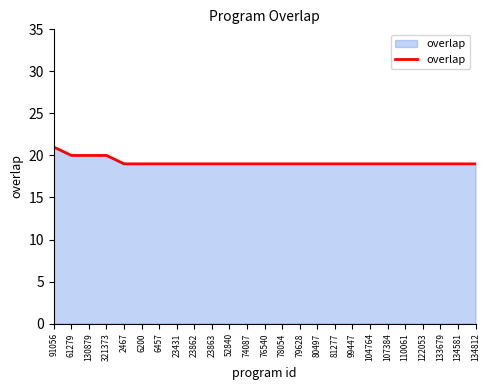

What is the greatest value displayed?

21